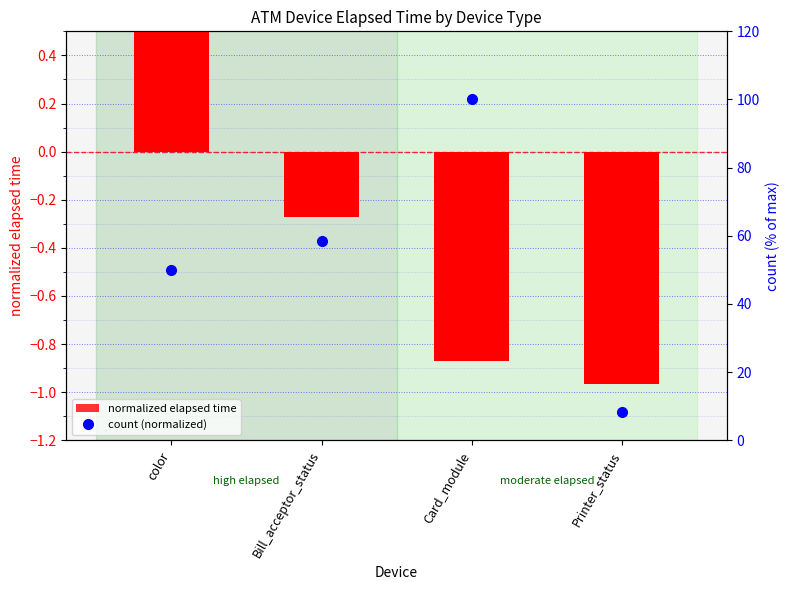

Which series changed the most between Bill_acceptor_status and Printer_status?

count (normalized)